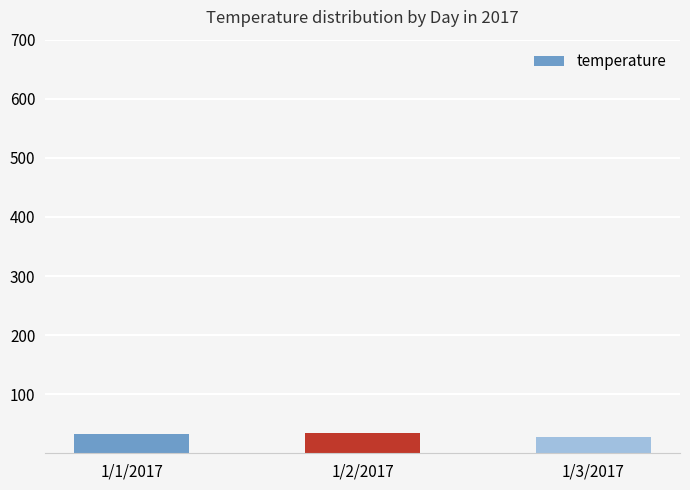

Approximately how many times larger is the value at 1/3/2017 compared to 1/2/2017?

0.8